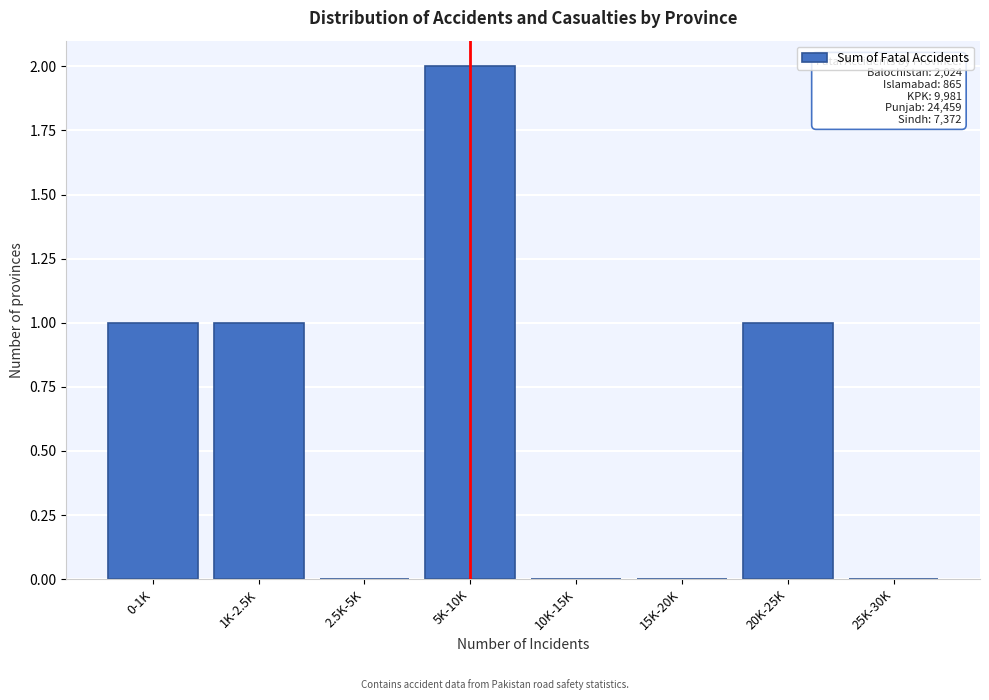

Reading left to right, transcribe all the data shown in this chart.

0-1K=1	1K-2.5K=1	2.5K-5K=0	5K-10K=2	10K-15K=0	15K-20K=0	20K-25K=1	25K-30K=0